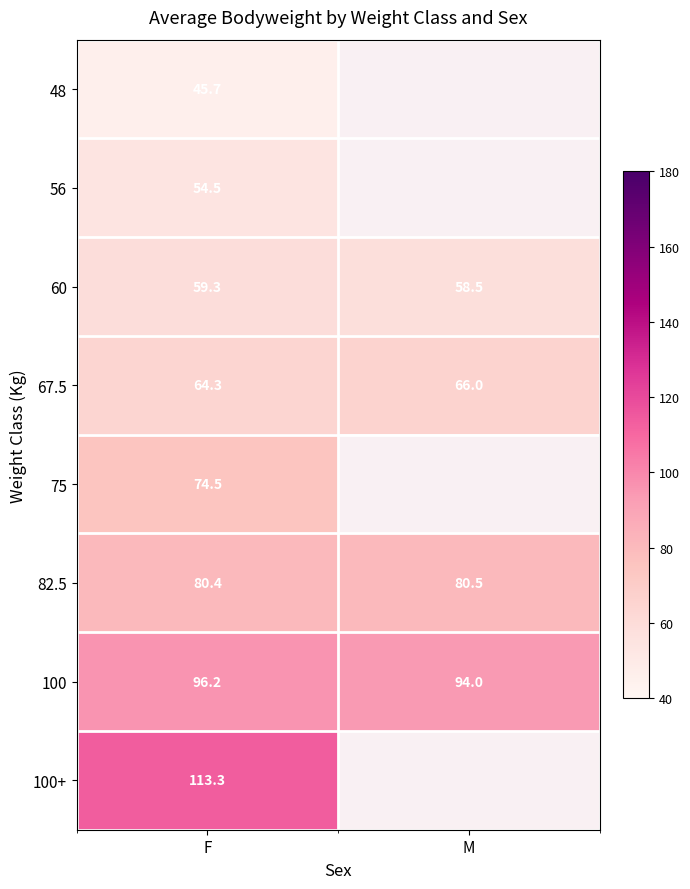

Is it true that 67.5 equals 64.3 at F?

True